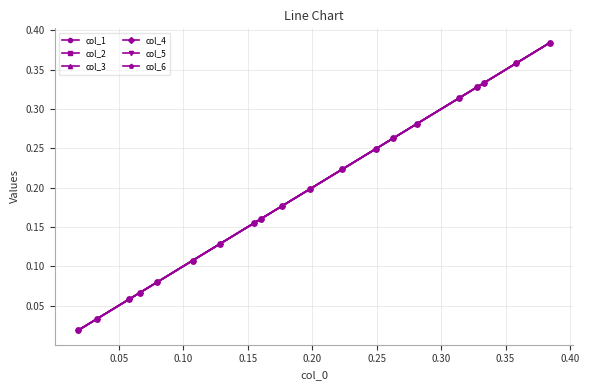

Does the chart have visible grid lines?

Yes